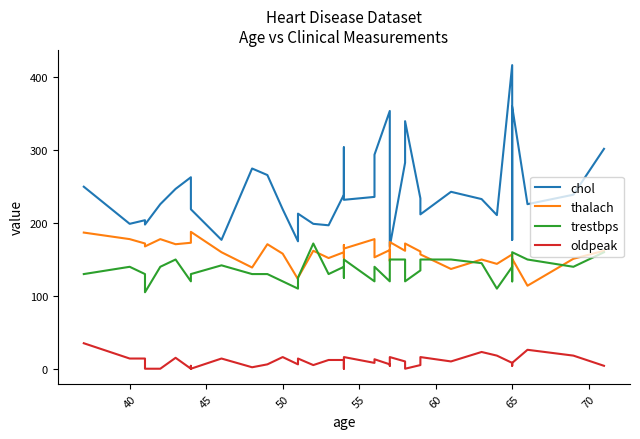

Reading left to right, list all the values displayed in this chart.

chol: 250	199	204	198	226	247	263	233	219	177	275	266	219	175	213	199	197	239	273	304	232	236	294	354	192	168	283	340	234	212	243	233	211	417	177	269	360	226	239	302
thalach: 187	178	172	168	178	171	173	179	188	160	139	171	158	123	125	162	152	160	152	170	165	178	153	163	148	174	162	172	161	157	137	150	144	157	140	148	151	114	151	162
trestbps: 130	140	130	105	140	150	120	130	130	142	130	130	120	110	125	172	130	140	125	135	150	120	140	120	140	150	150	120	135	150	150	145	110	140	120	155	160	150	140	160
oldpeak: 35	14	14	0	0	15	0	4	0	14	2	6	16	6	14	5	12	12	5	0	16	8	13	6	4	16	10	0	5	16	10	23	18	8	4	8	8	26	18	4